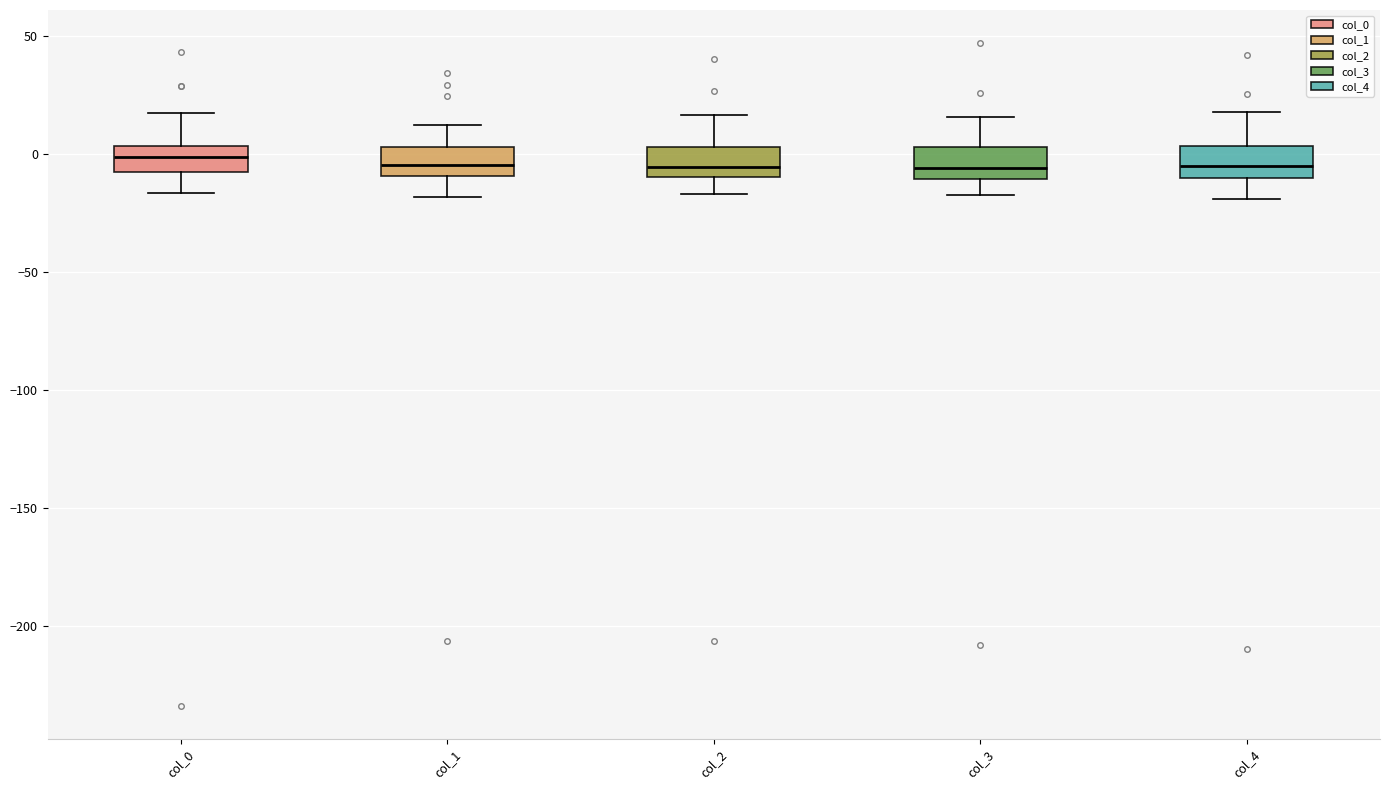

Reading left to right, transcribe this box plot: for each box, give where its median line is, the range the box spans, and where its two whiskers end, as read against the y-axis. The values are not printed on the chart, so give them approximately, as read against the axis.

col_0: median 0, box -10 to 5, whiskers -15 to 15
col_1: median -5, box -10 to 5, whiskers -20 to 10
col_2: median -5, box -10 to 5, whiskers -15 to 15
col_3: median -5, box -10 to 5, whiskers -15 to 15
col_4: median -5, box -10 to 5, whiskers -20 to 20